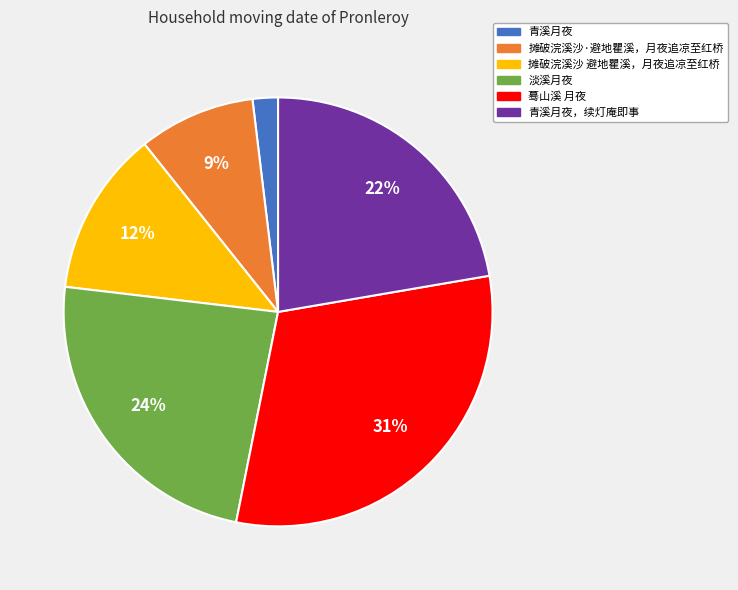

To the nearest percent, what is the difference between the 青溪月夜 and 蓦山溪 月夜 slice percentages?

29%